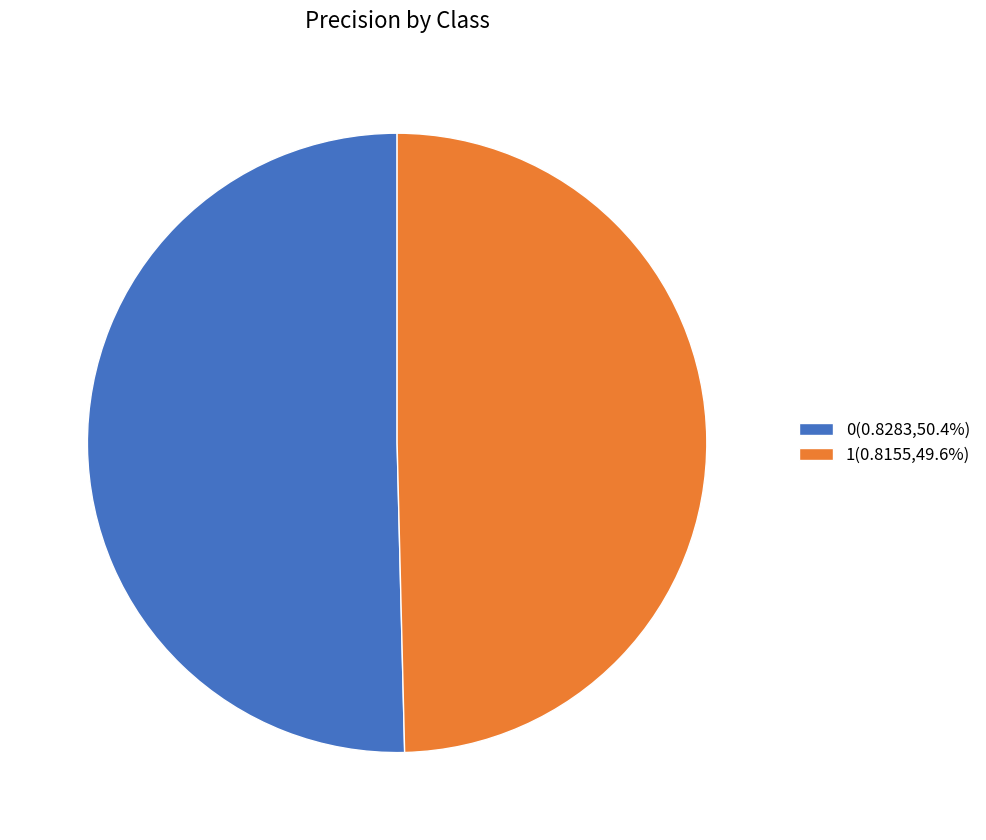

How many slices are in this pie chart?

2